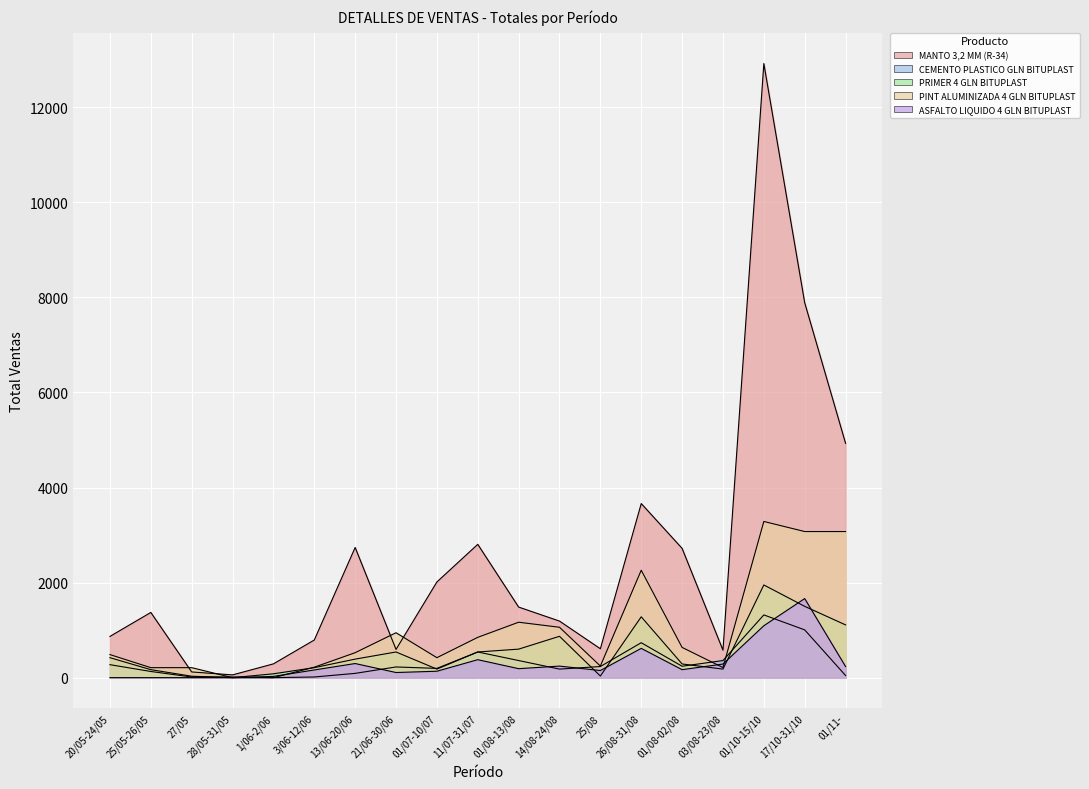

How many series are shown in this chart?

5